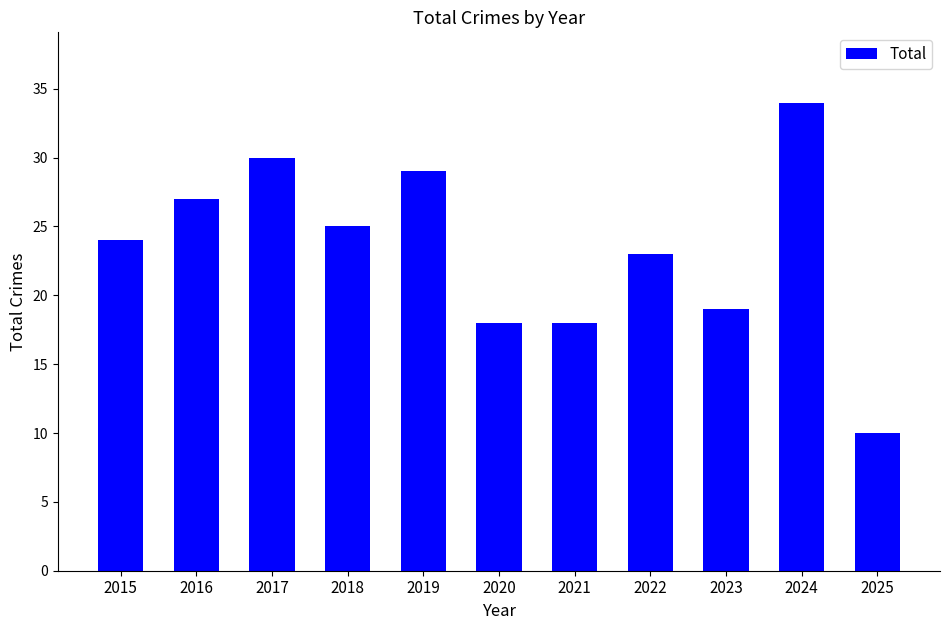

What is the ratio of the value at 2018 to the value at 2023?

1.3